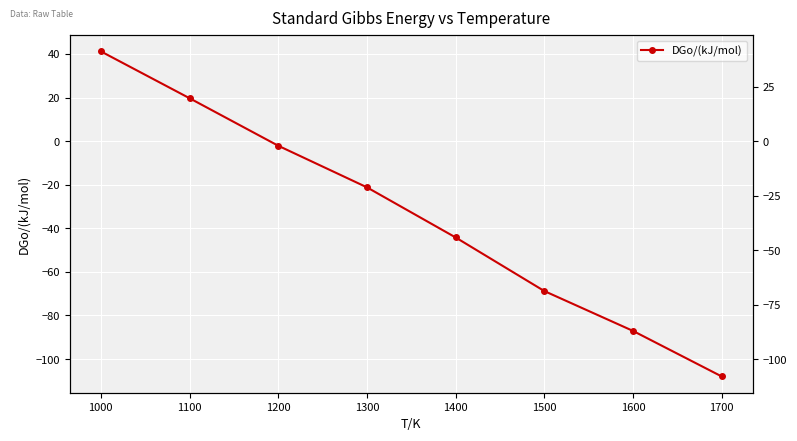

What is the difference between the second highest and second lowest values?

106.8